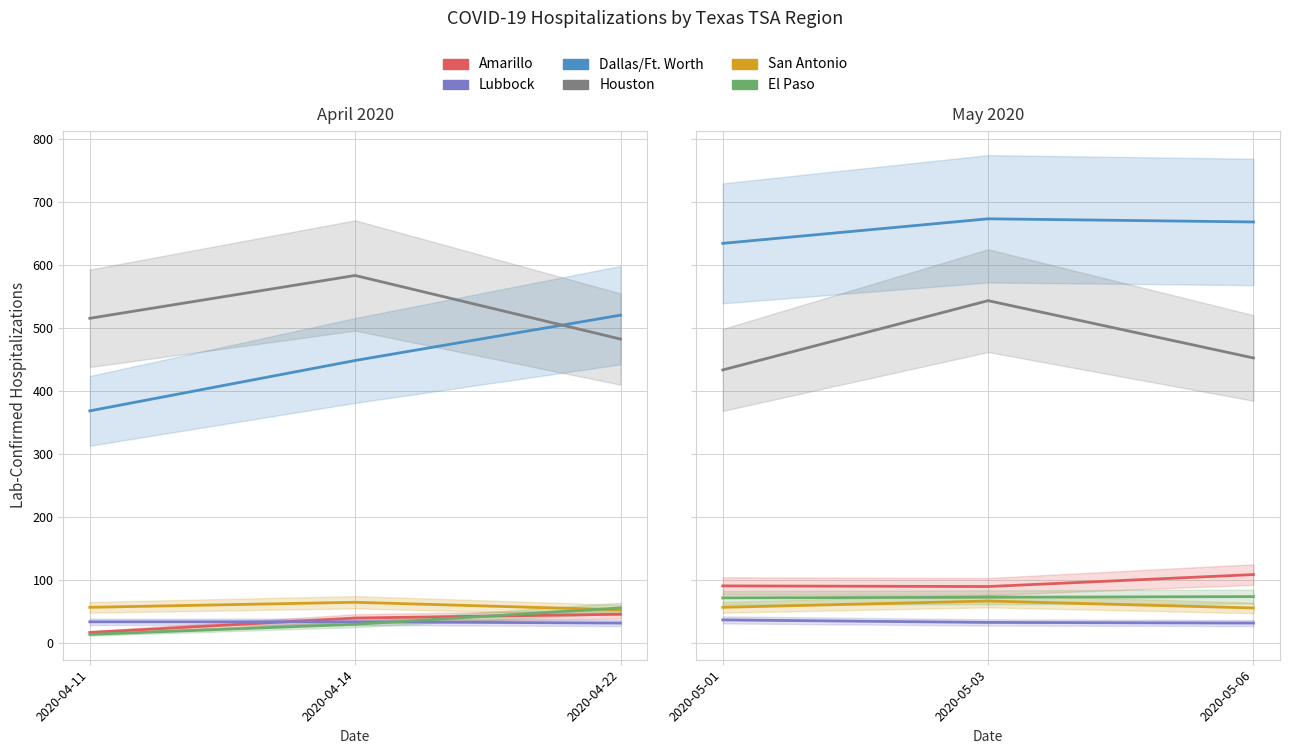

At which label is Lubbock closest to 34?

2020-05-03